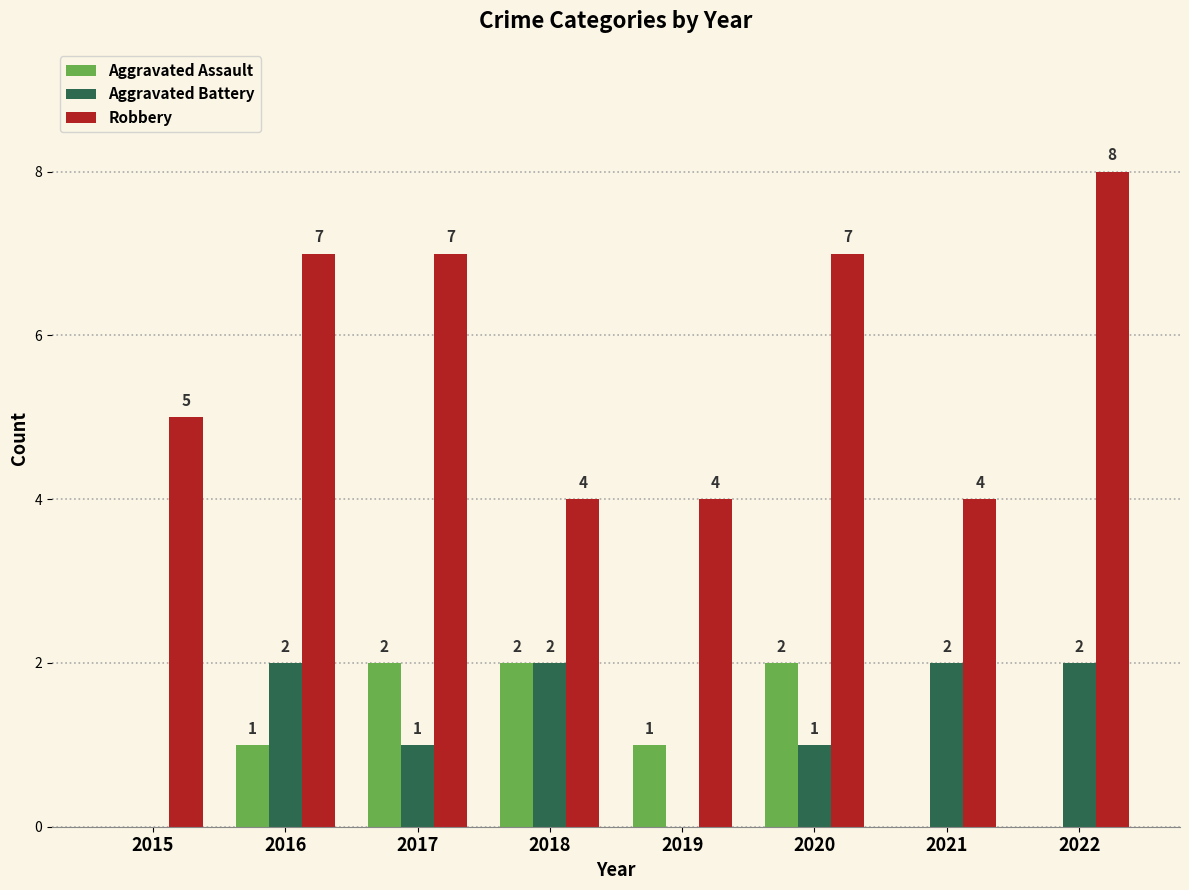

How many distinct data groups are displayed?

3